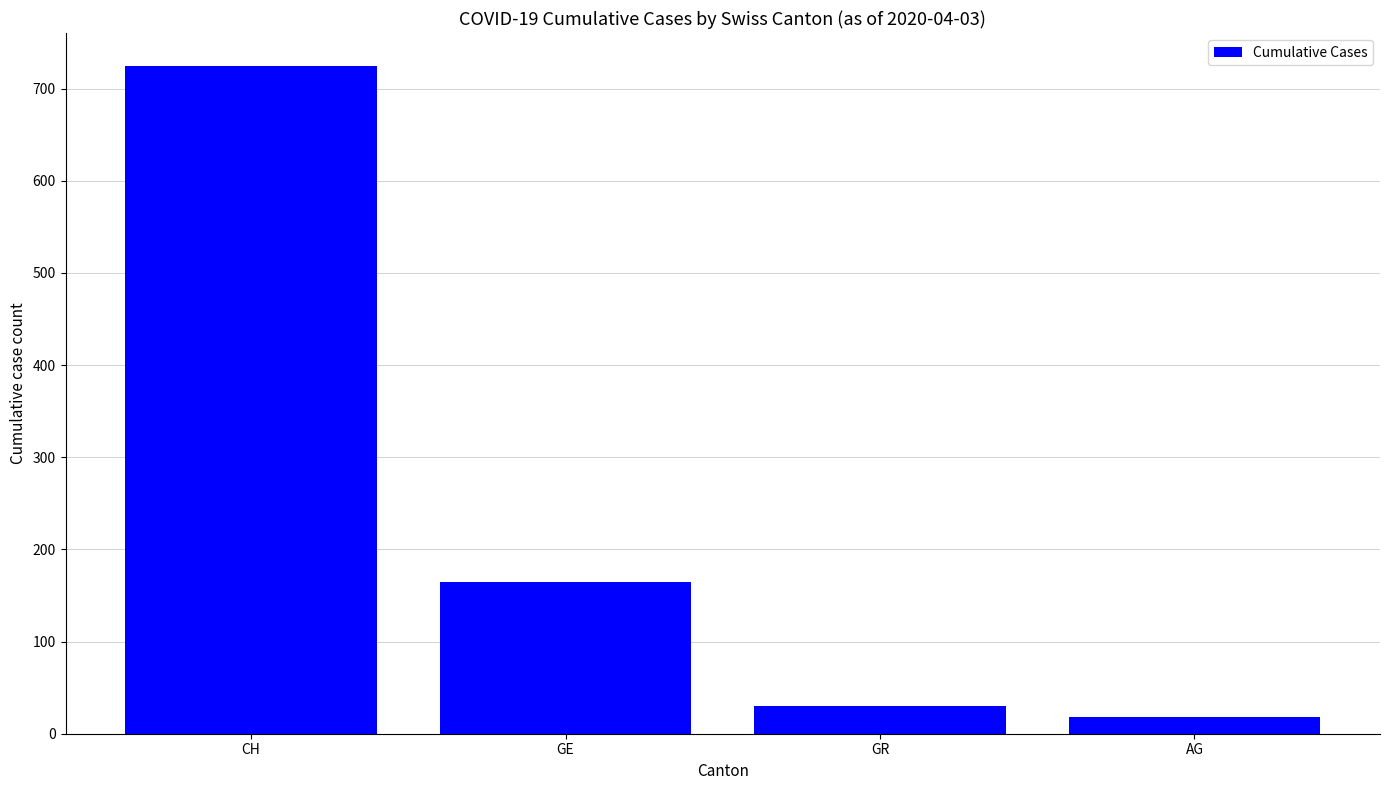

What is the sum of all values?

937